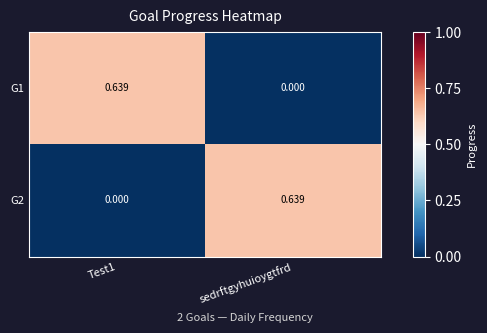

Where is G1 nearest to the value 0?

sedrftgyhuioygtfrd